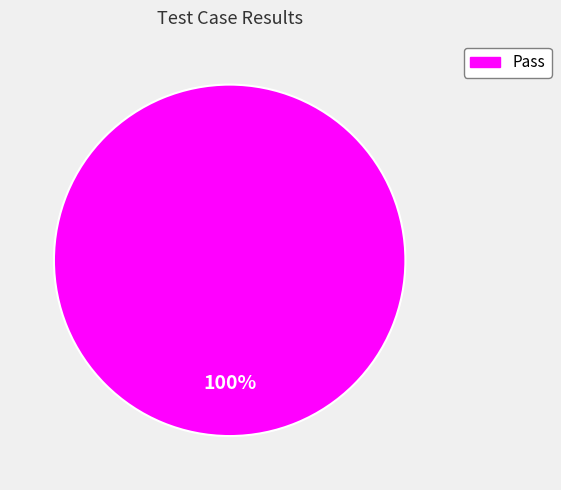

Does any single category account for the majority?

Yes